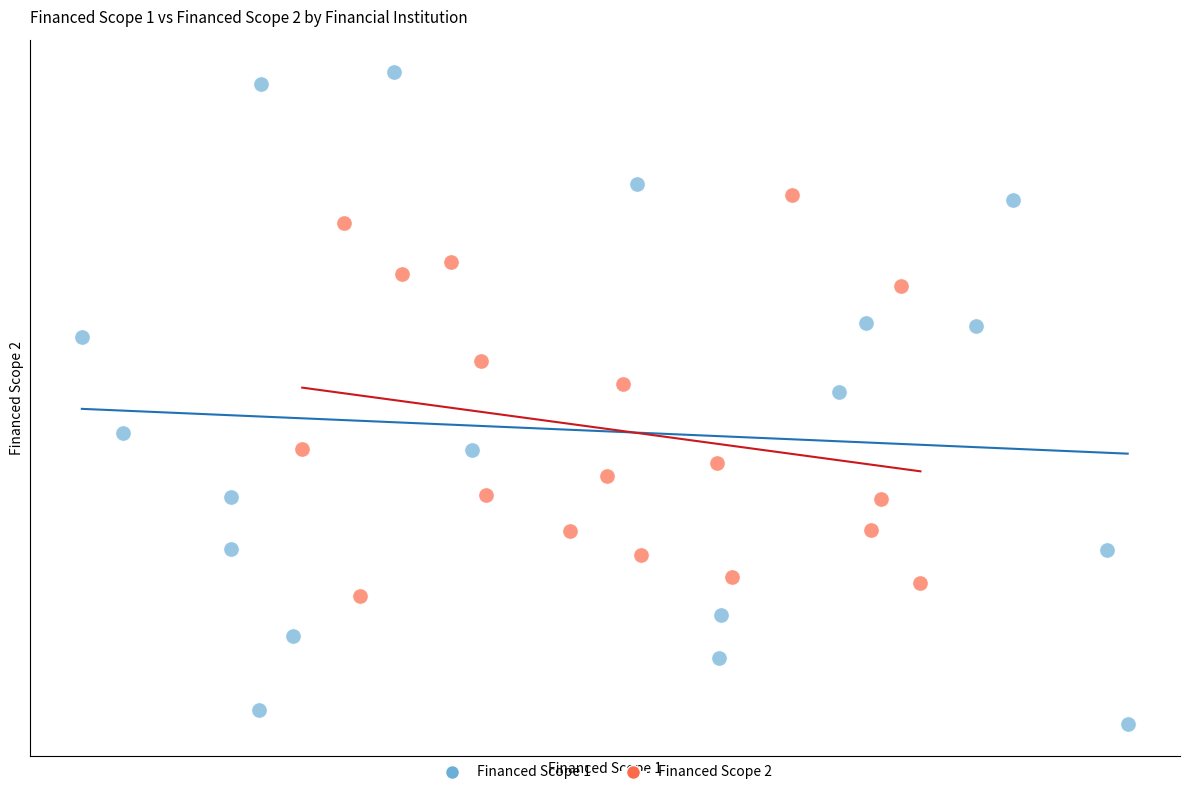

What are all the series names shown in the legend?

Financed Scope 1, Financed Scope 2